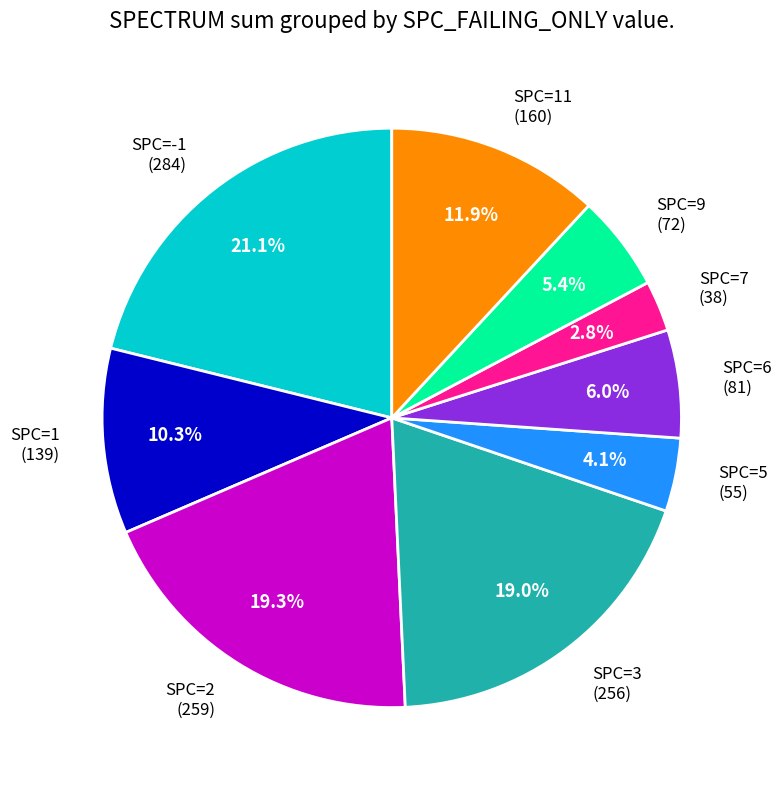

What is the smallest slice in the pie chart?

SPC=7 (38)